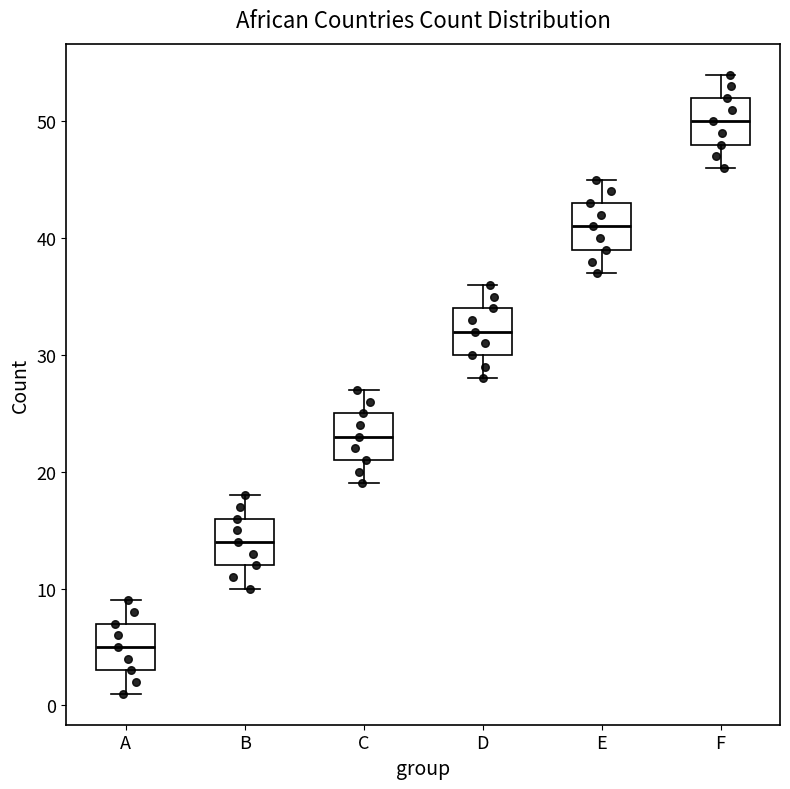

Reading left to right, read every box against the y-axis: the position of its median line, the range the box covers, and the ends of its whiskers. The values are not printed on the chart, so give them approximately, as read against the axis.

A: median 5, box 3 to 7, whiskers 1 to 9
B: median 14, box 12 to 16, whiskers 10 to 18
C: median 23, box 21 to 25, whiskers 19 to 27
D: median 32, box 30 to 34, whiskers 28 to 36
E: median 41, box 39 to 43, whiskers 37 to 45
F: median 50, box 48 to 52, whiskers 46 to 54